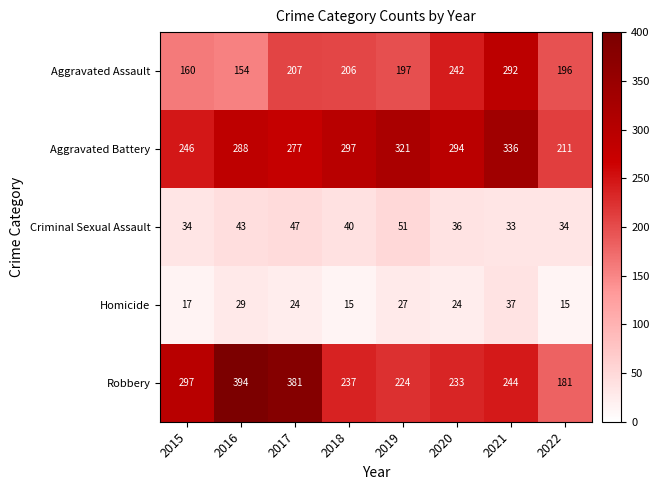

True or false: Aggravated Assault has a value of 154 at 2016.

True